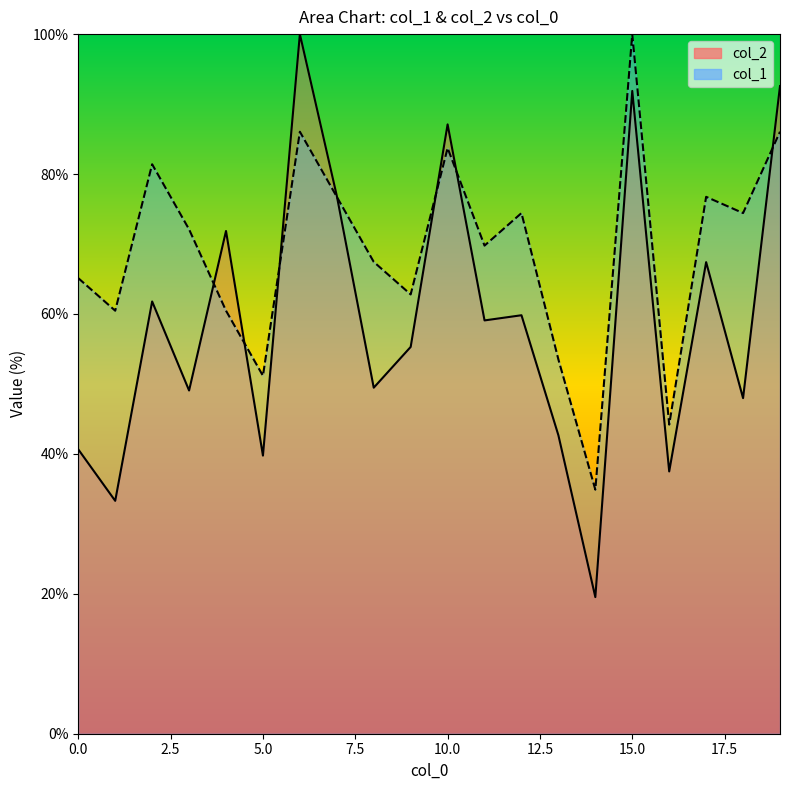

Which series changed the most between 2.5 and 16?

col_1 line